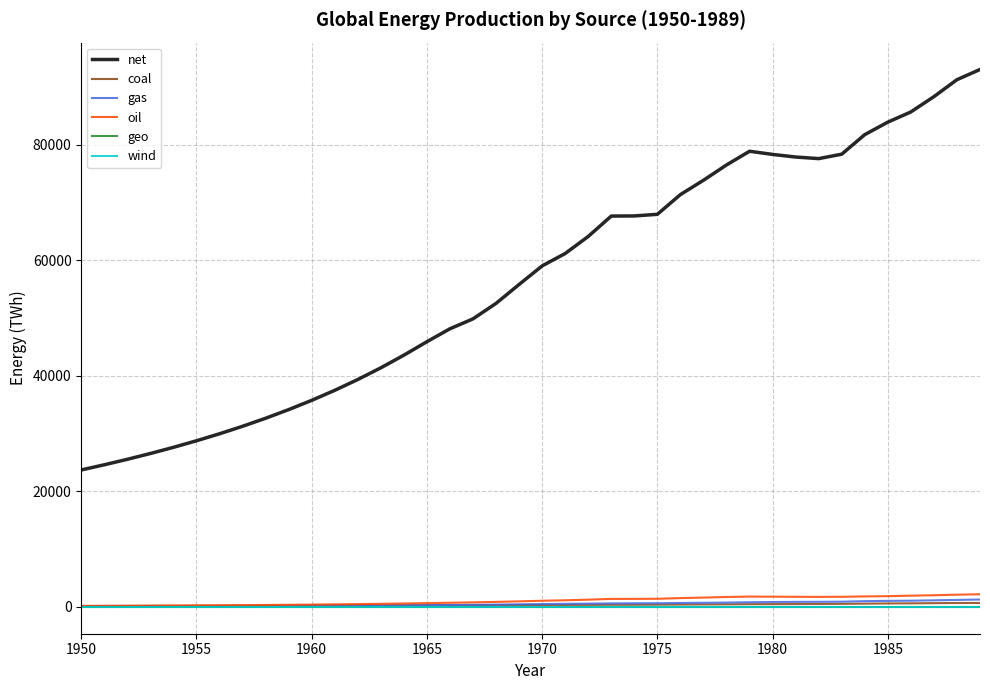

What is the greatest value displayed?

93064.6